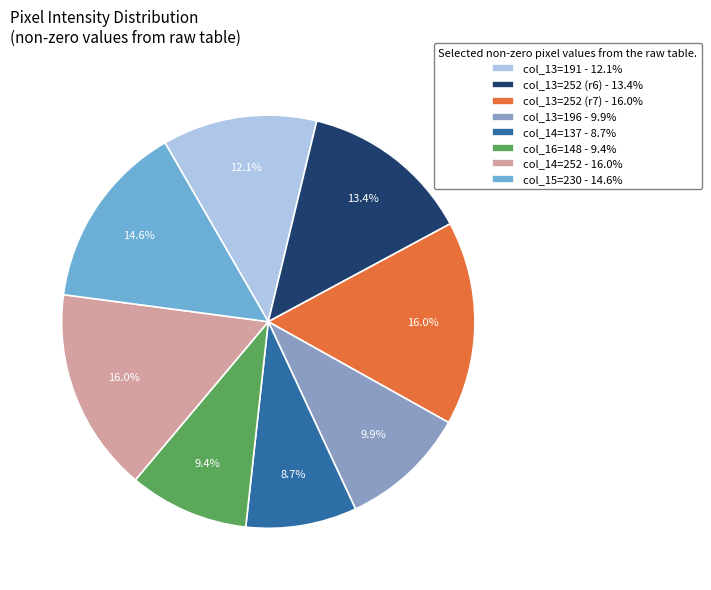

Which category has the smallest portion of the pie?

col_14=137 - 8.7%